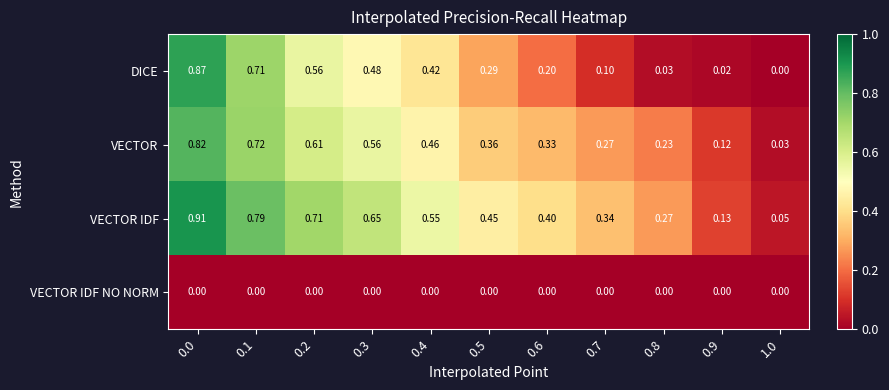

Is the value of VECTOR at 0.2 greater than the value of DICE at 0.9?

Yes